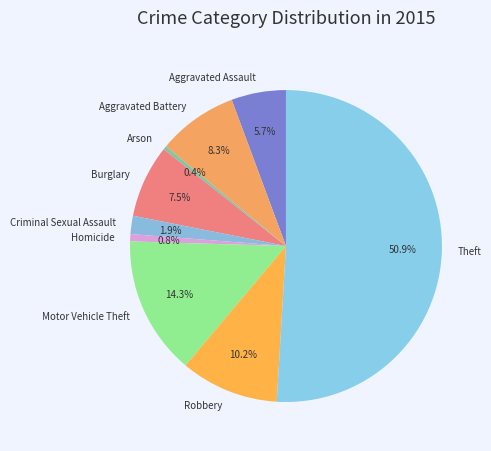

Which slice is the largest?

Theft